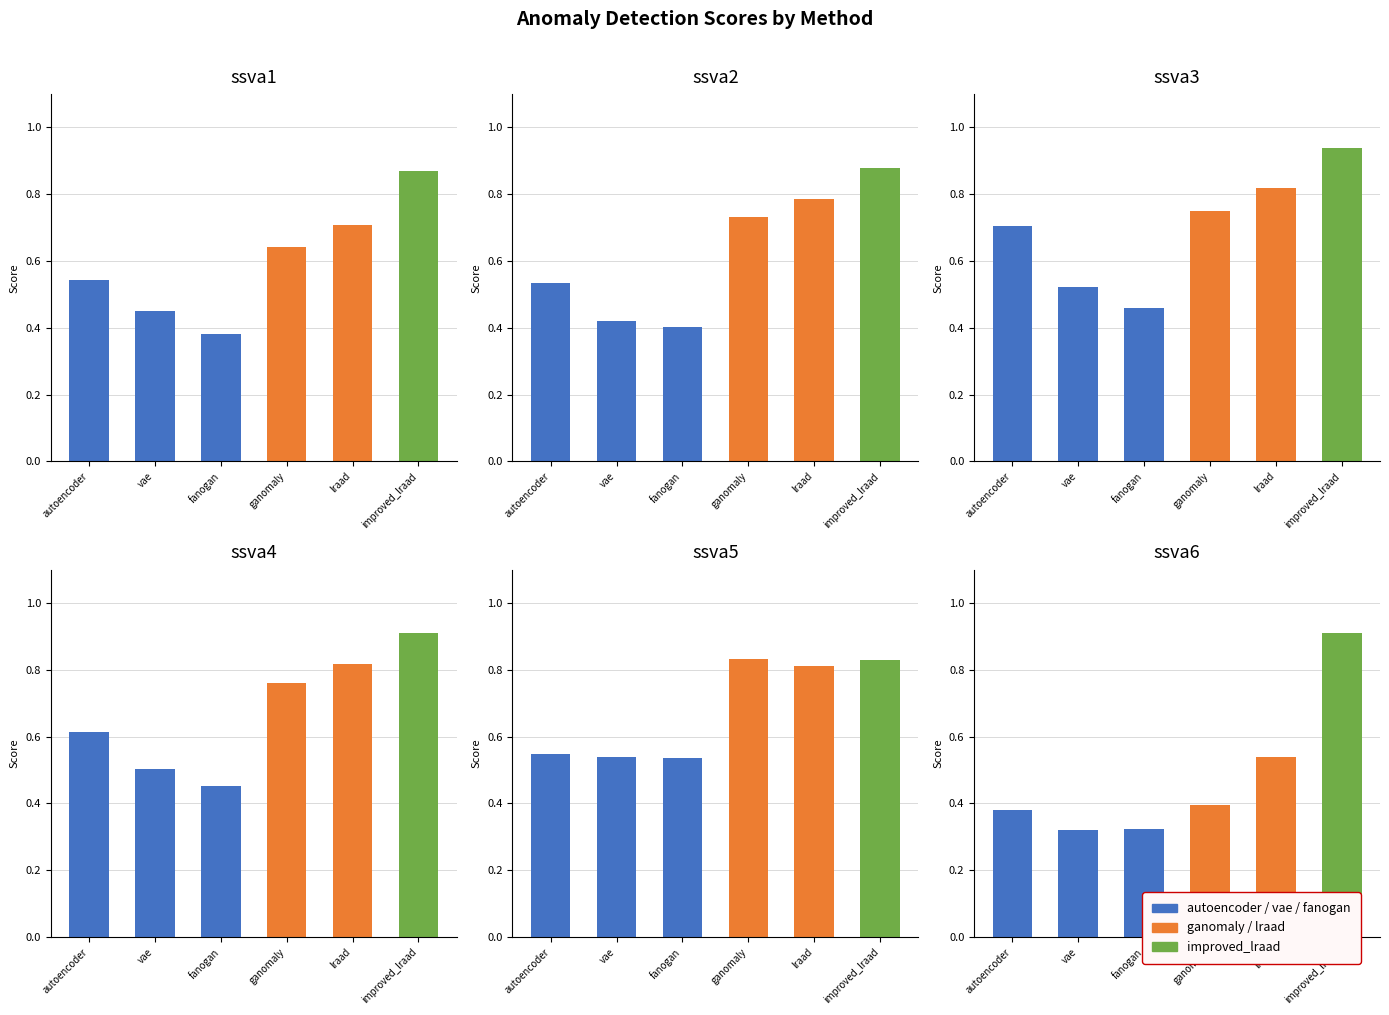

Reading left to right, transcribe all the data shown in this chart.

autoencoder: 0.5	0.5	0.7	0.6	0.5	0.4
vae: 0.5	0.4	0.5	0.5	0.5	0.3
fanogan: 0.4	0.4	0.5	0.5	0.5	0.3
ganomaly: 0.6	0.7	0.7	0.8	0.8	0.4
lraad: 0.7	0.8	0.8	0.8	0.8	0.5
improved_lraad: 0.9	0.9	0.9	0.9	0.8	0.9